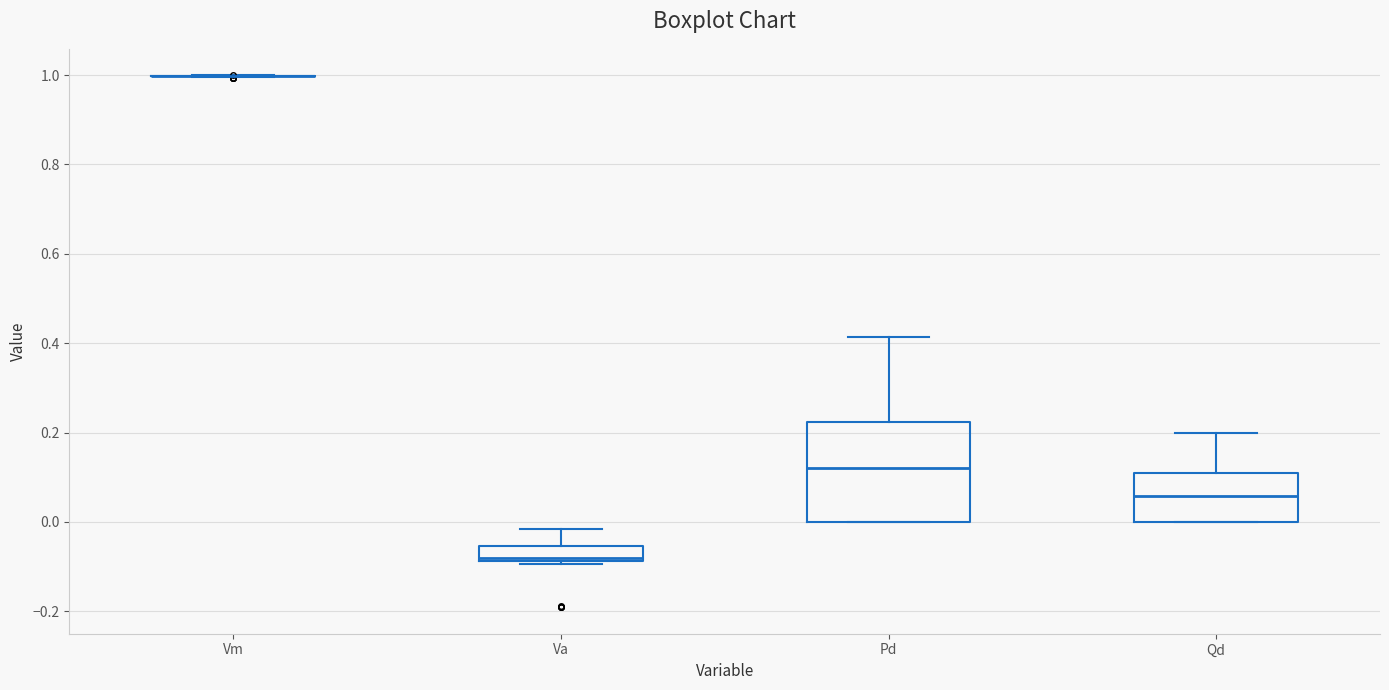

Where does the upper whisker of the box for Qd end on the y-axis? The values are not printed on the chart, so give them approximately, as read against the axis.

0.20